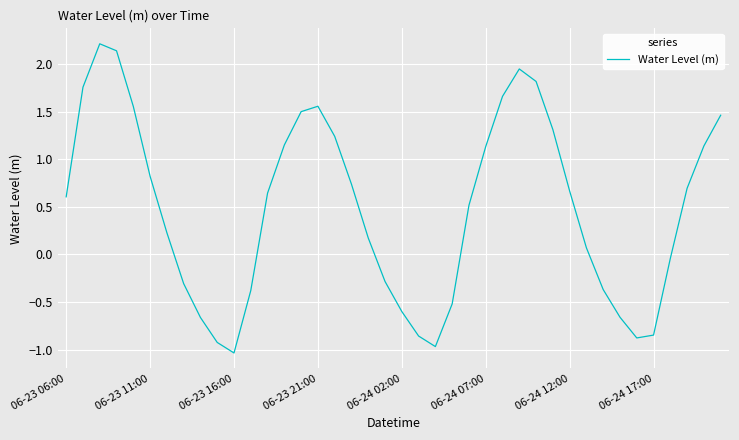

How many series are shown in this chart?

1